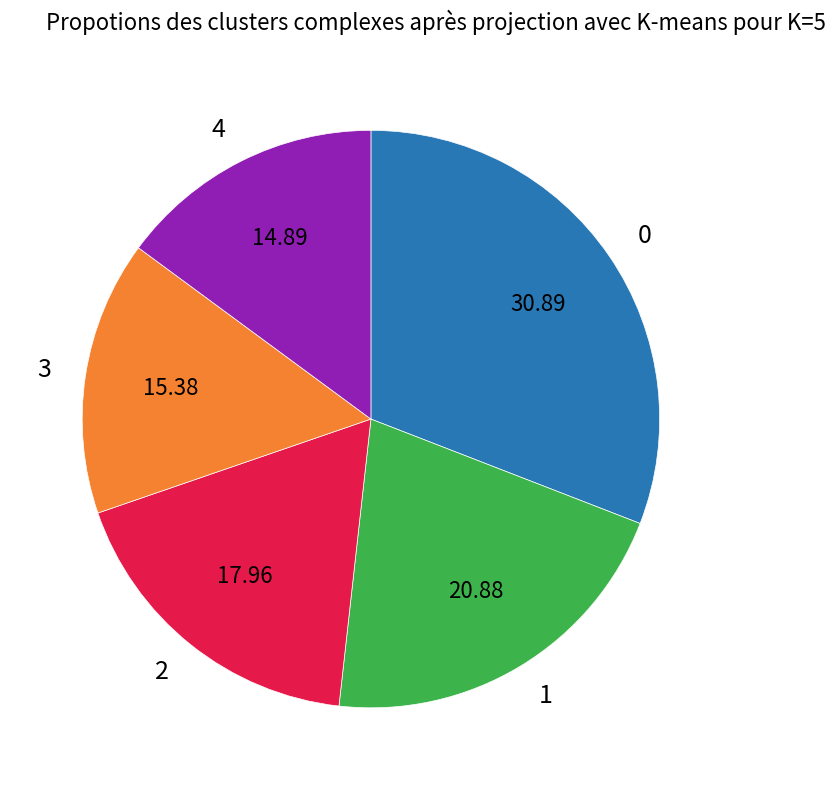

How many slices are in this pie chart?

5